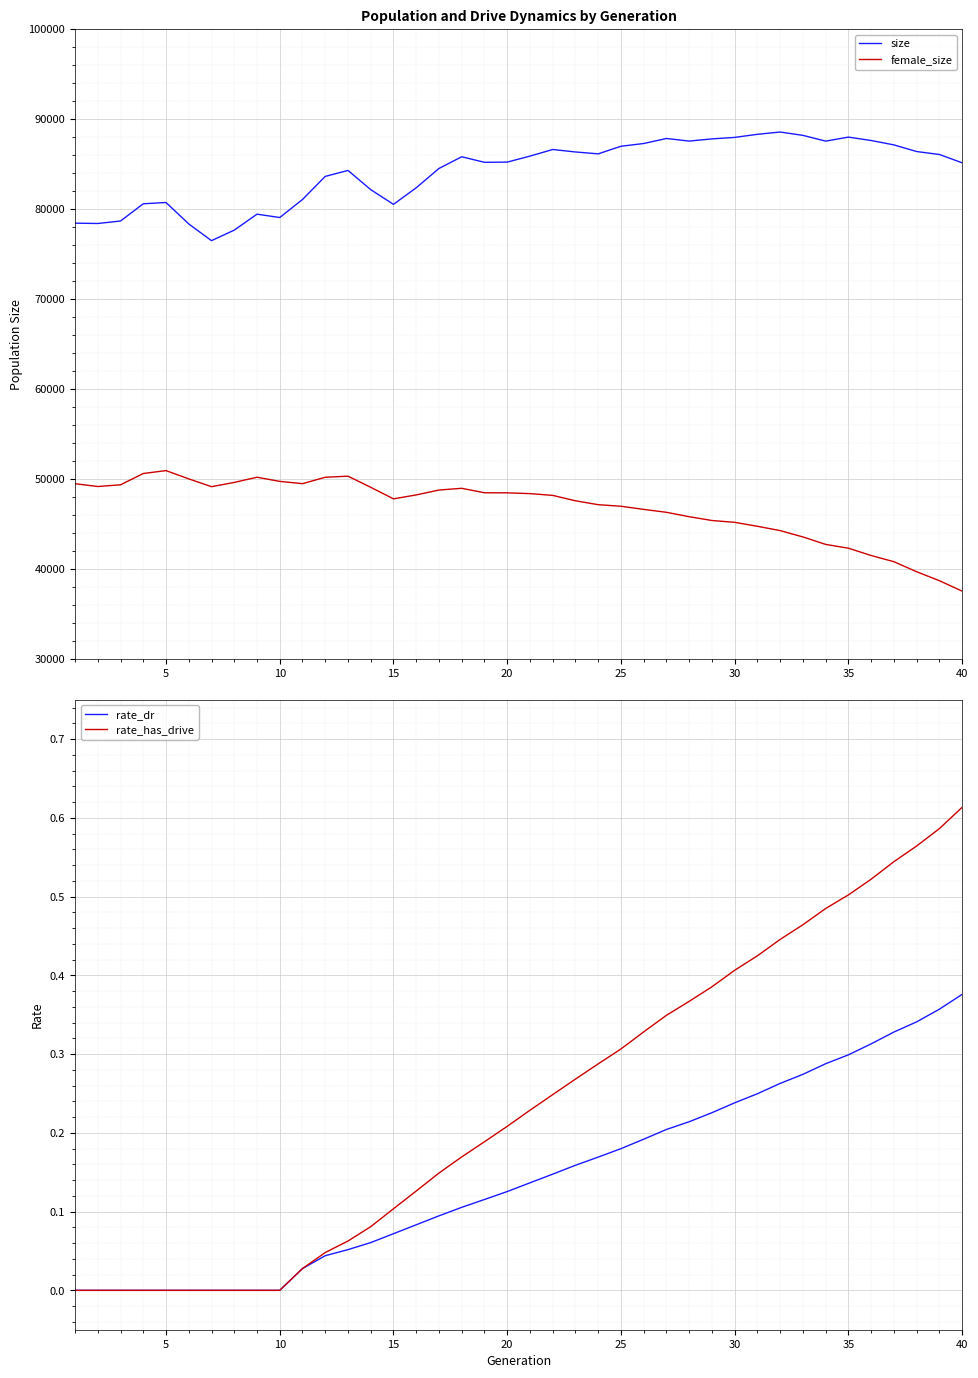

True or false: female_size and size intersect in this chart.

False